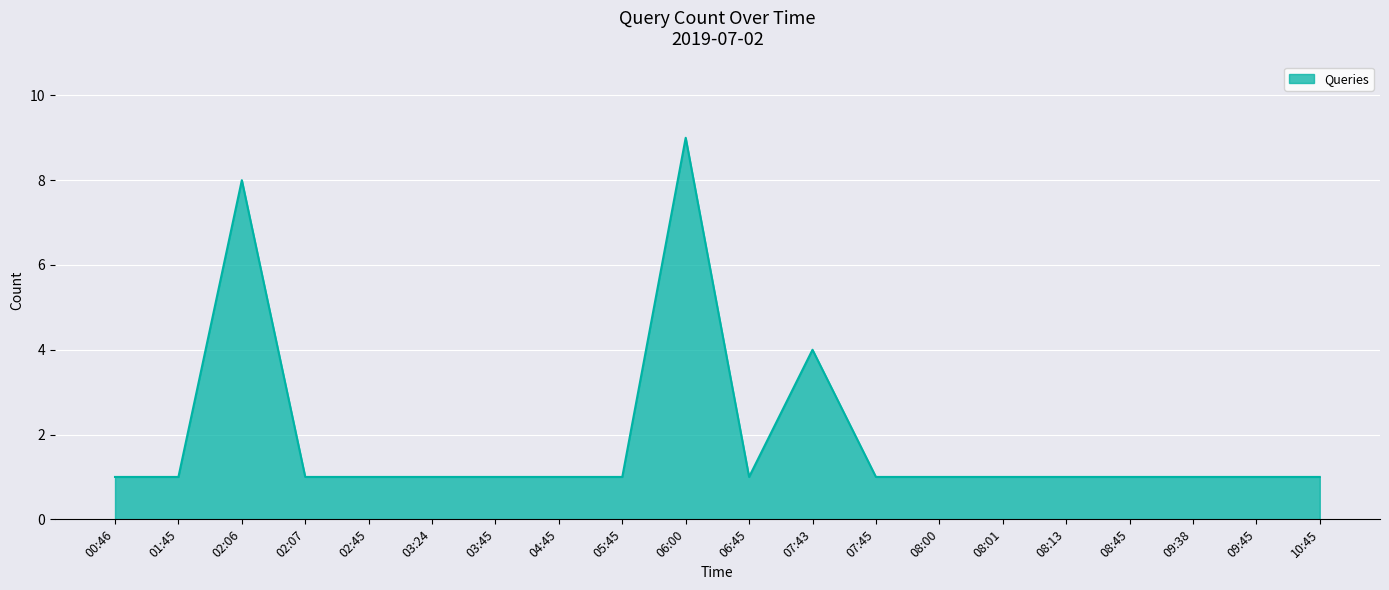

Is it true that the value at 06:00 is 9?

True